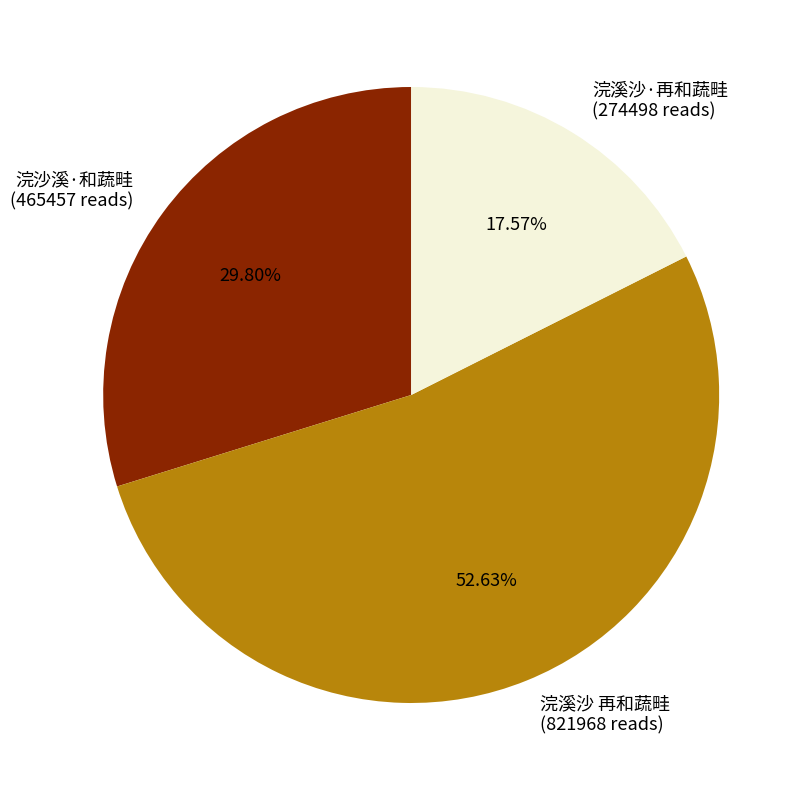

To the nearest percent, what portion does 浣沙溪·和蔬畦 represent?

30%